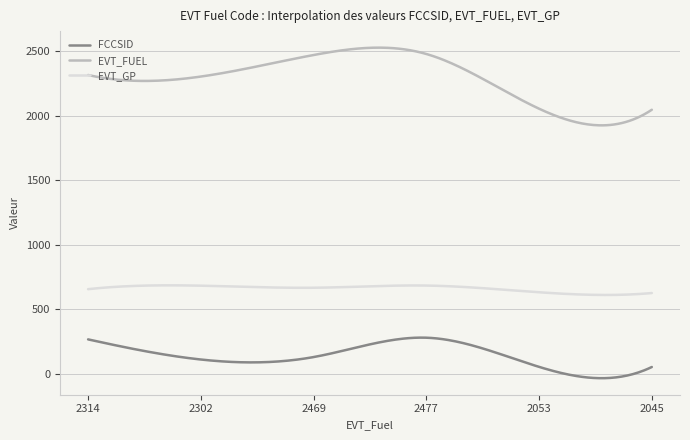

List the series in order of their peak value, highest first.

EVT_FUEL, EVT_GP, FCCSID